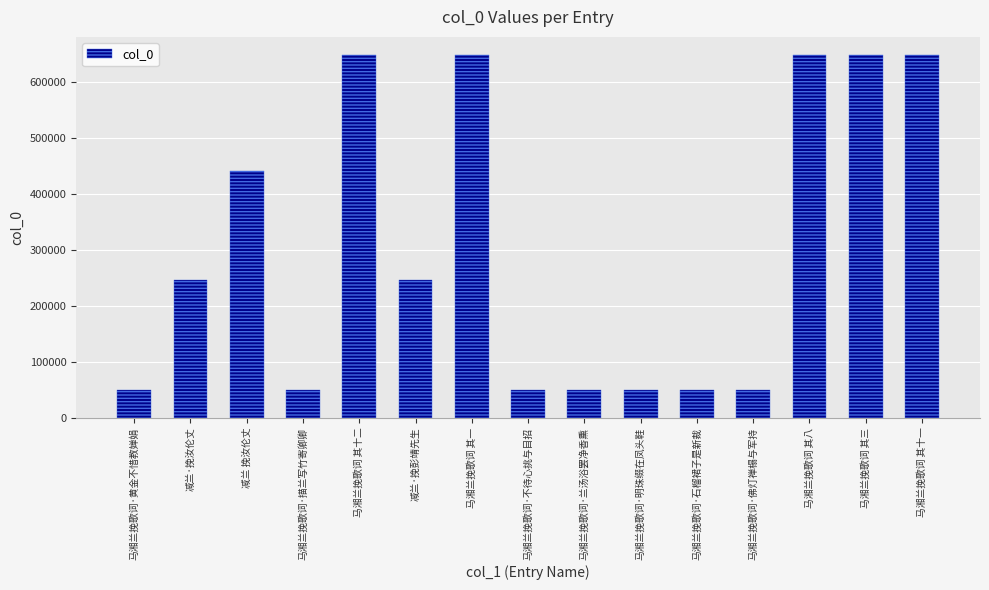

What is the difference between the maximum and minimum values?

597608